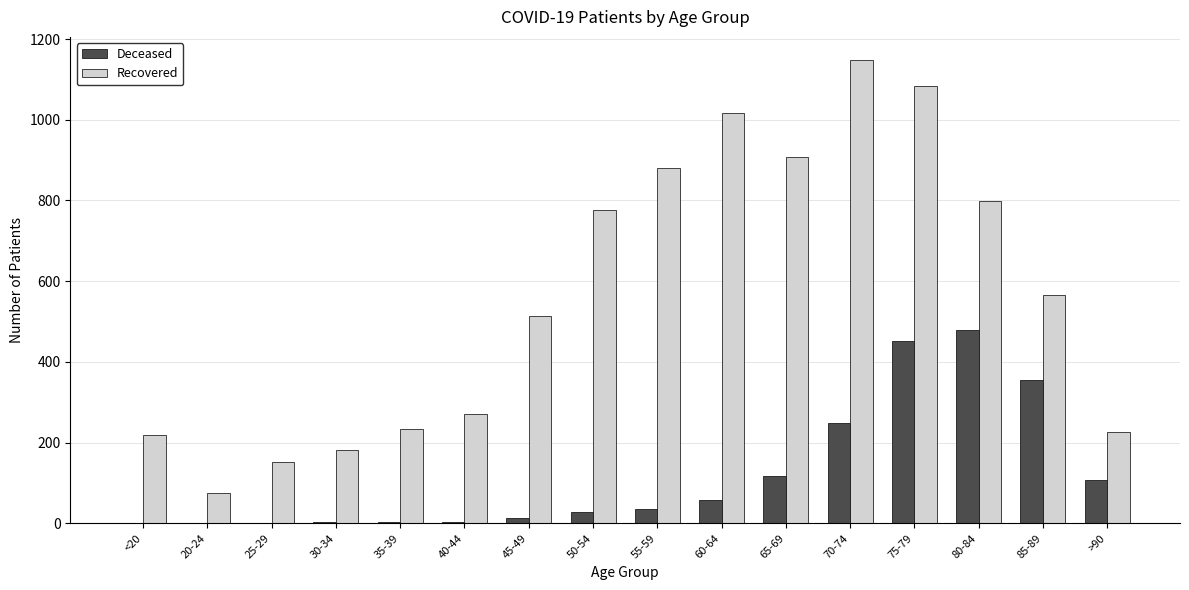

What is the sum of all Recovered values?

9052